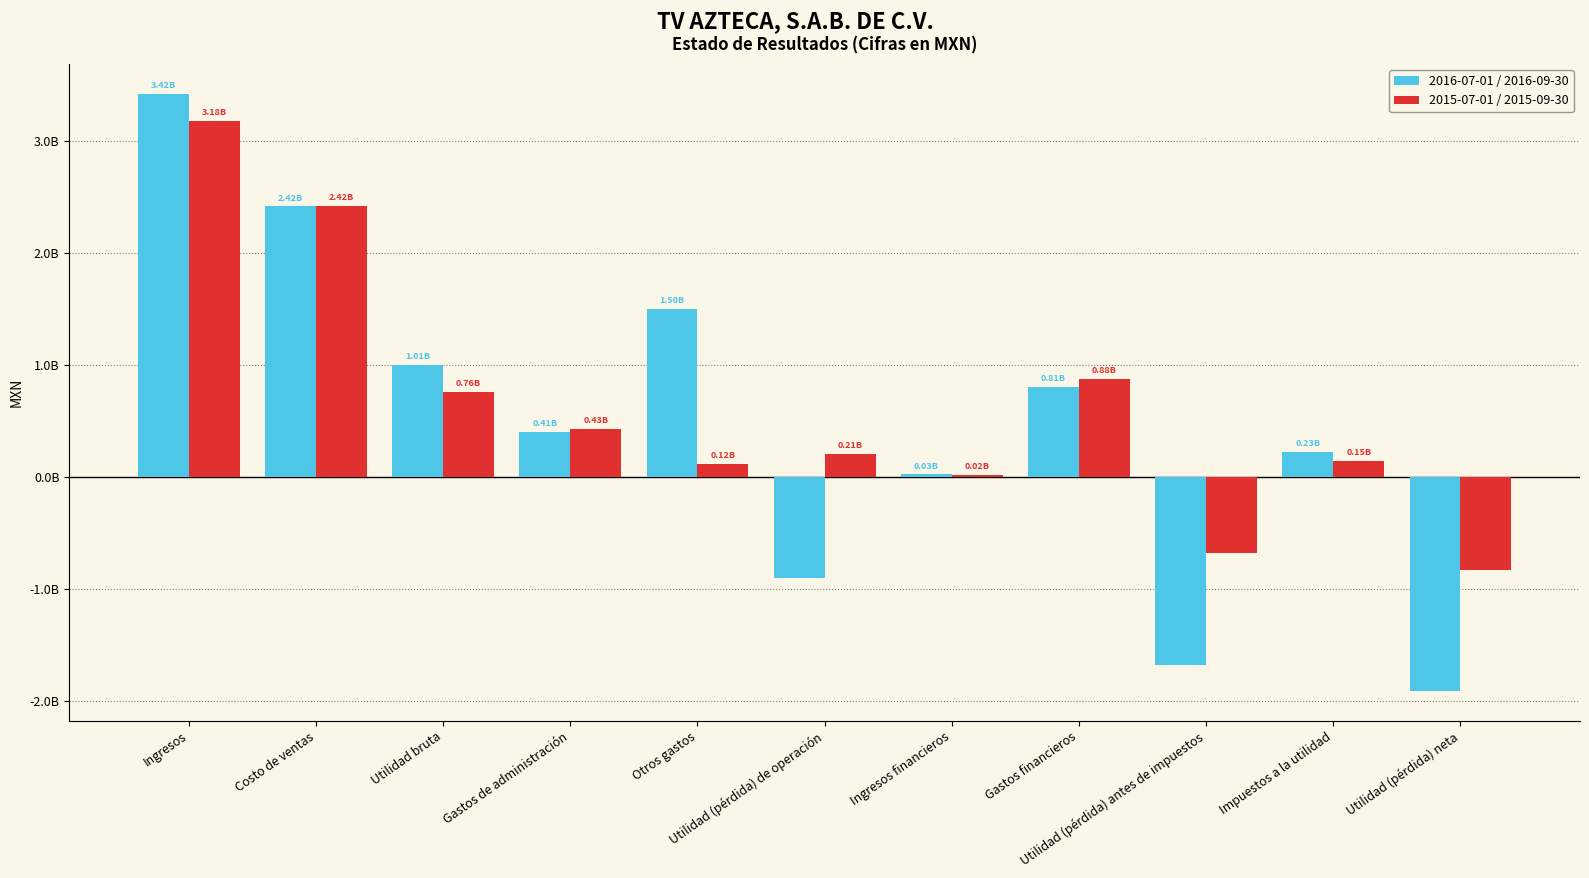

Reading right to left, transcribe all the data shown in this chart.

2016-07-01 / 2016-09-30: -1906385000	229855000	-1676530000	809259000	25925000	-901997000	1502206000	405626000	1005835000	2418258000	3424093000
2015-07-01 / 2015-09-30: -823006000	149772000	-673234000	879764000	23568000	205748000	123756000	431243000	760747000	2424140000	3184887000